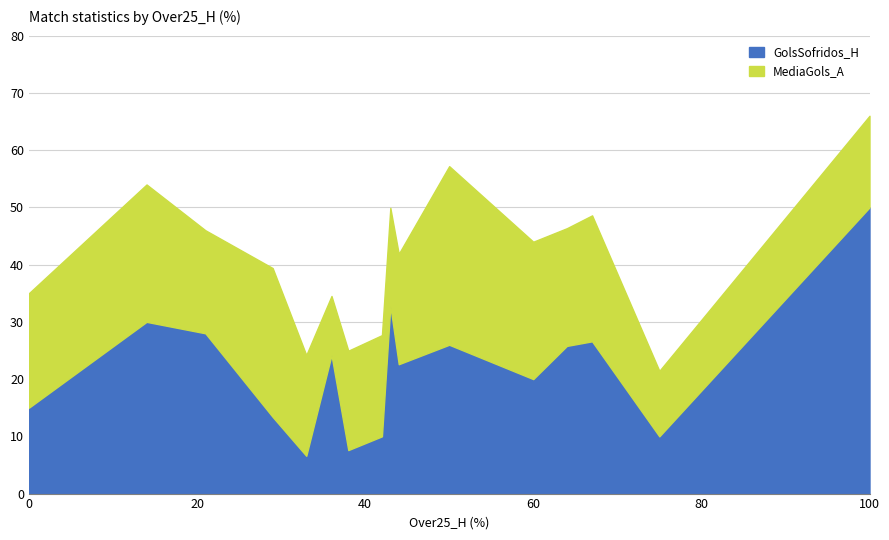

How many lines are shown in the chart?

2